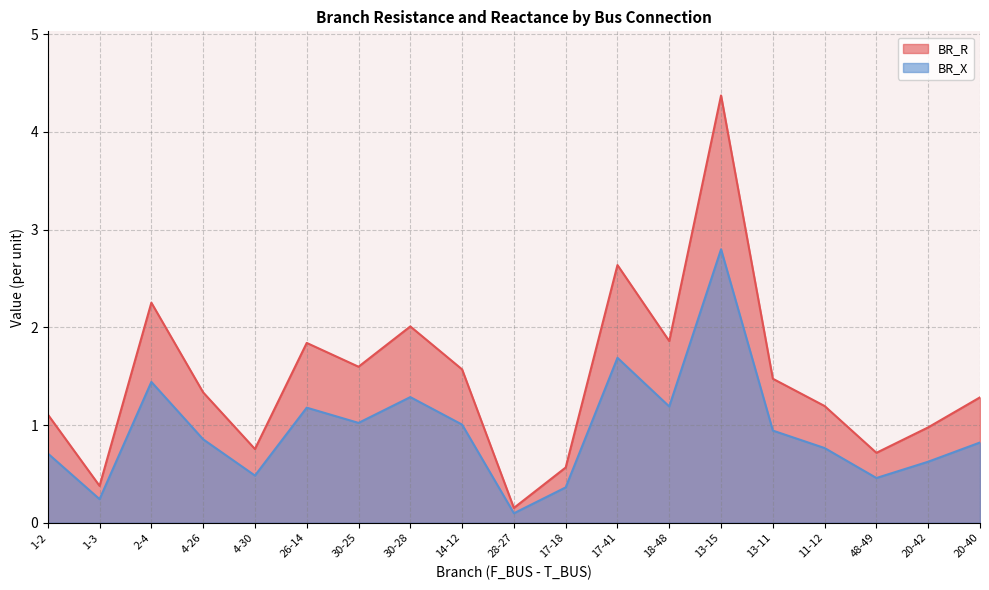

True or false: BR_R and BR_X intersect in this chart.

False